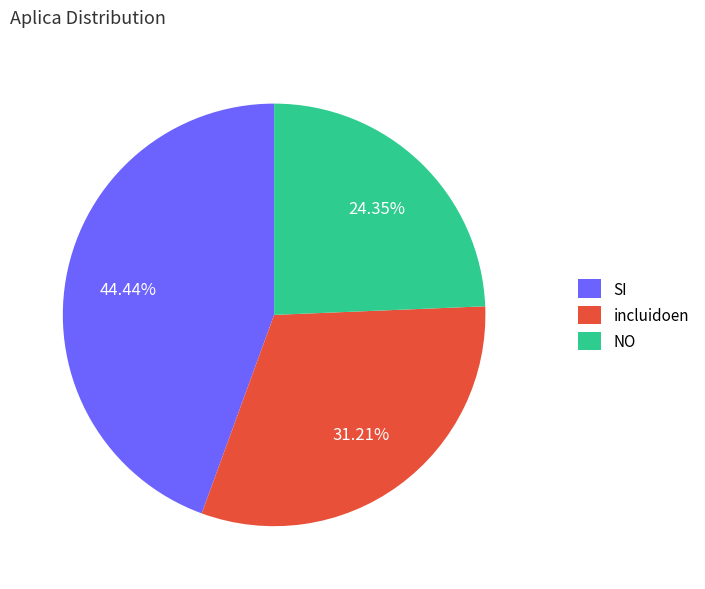

To the nearest percent, what is the combined percentage of incluidoen and SI?

76%